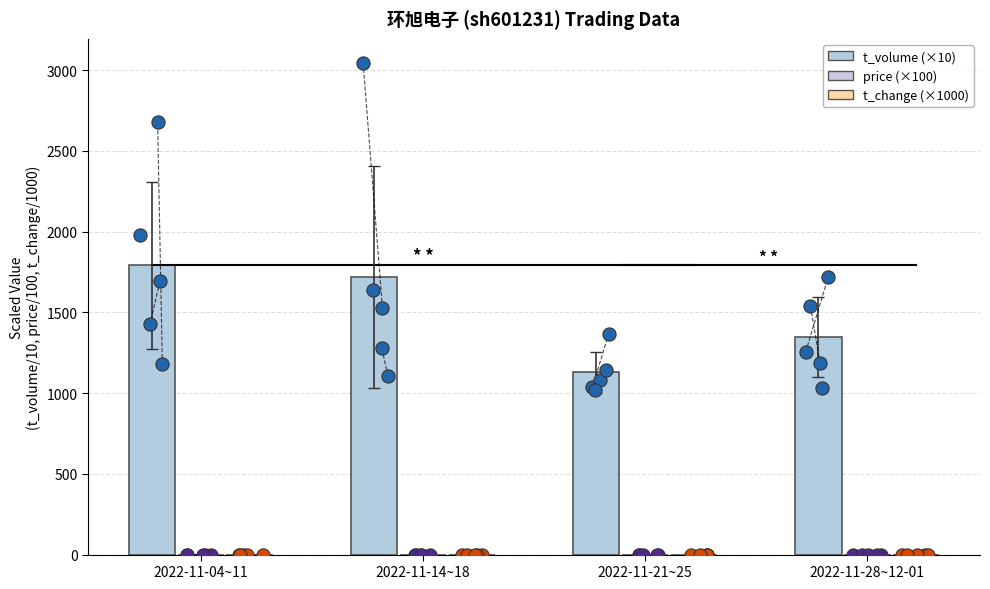

Which series has the widest spread of Y values?

t_volume (×10)